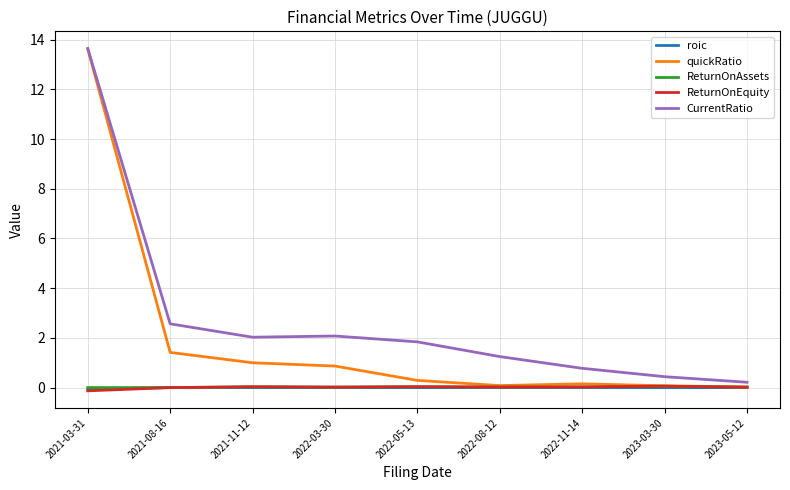

Is the value of CurrentRatio at 2022-03-30 greater than the value of ReturnOnAssets at 2023-03-30?

Yes